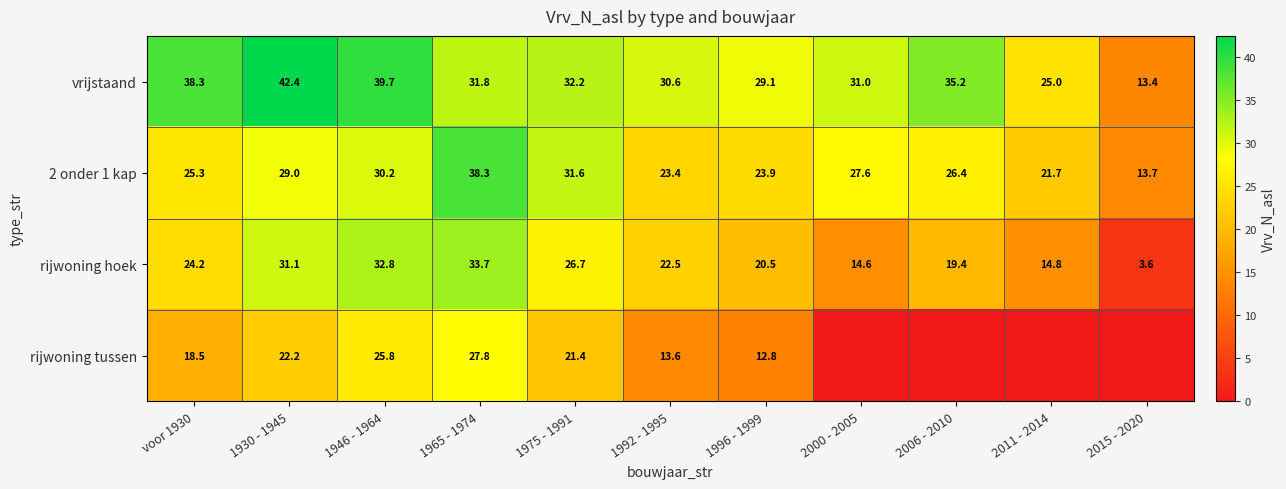

What is the sum of all 2 onder 1 kap values?

291.1